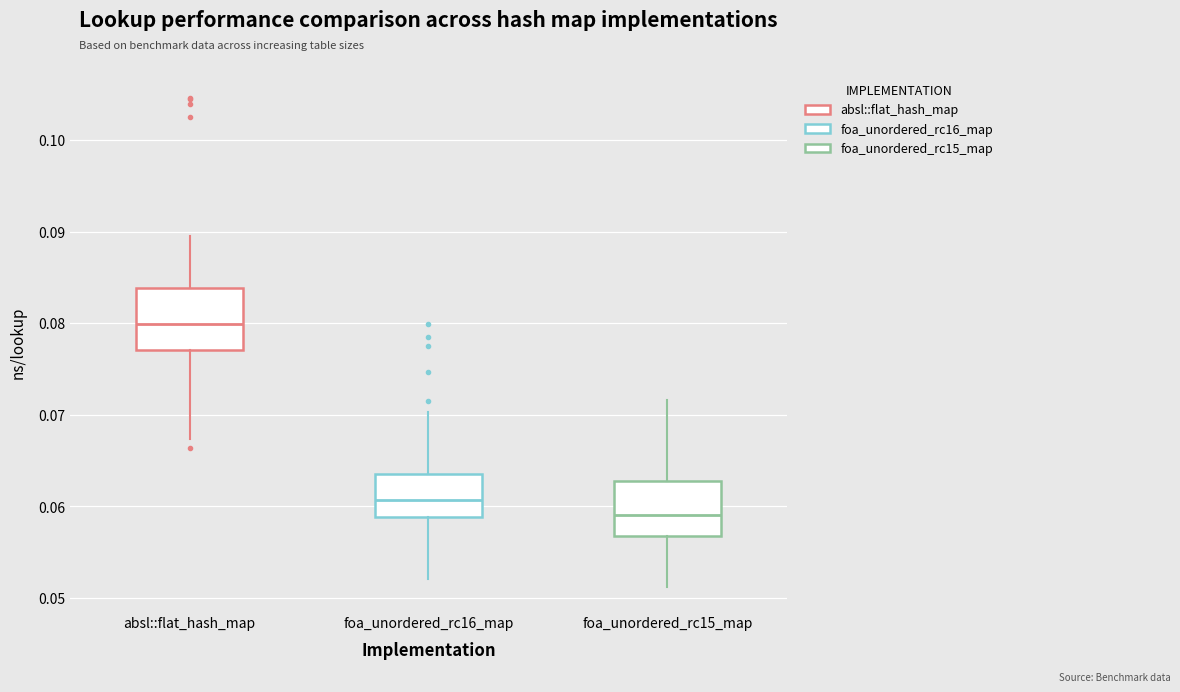

Reading left to right, read every box against the y-axis: the position of its median line, the range the box covers, and the ends of its whiskers. The values are not printed on the chart, so give them approximately, as read against the axis.

absl::flat_hash_map: median 0.080, box 0.077 to 0.084, whiskers 0.067 to 0.089
foa_unordered_rc16_map: median 0.061, box 0.059 to 0.064, whiskers 0.052 to 0.070
foa_unordered_rc15_map: median 0.059, box 0.057 to 0.063, whiskers 0.051 to 0.072